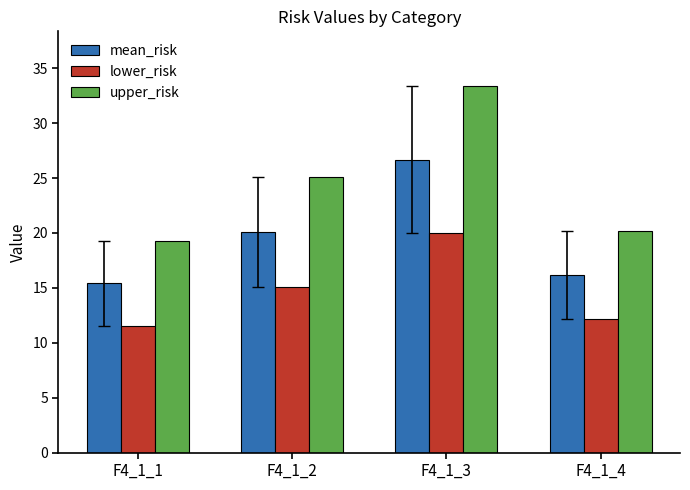

What is the difference between the lower_risk values at F4_1_3 and F4_1_4?

7.9